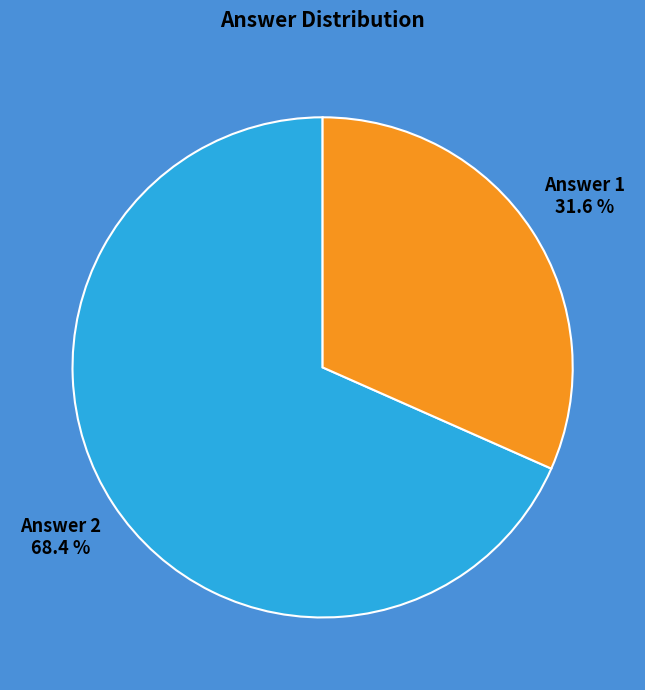

What percentage is the Answer 1 slice, to the nearest percent?

32%